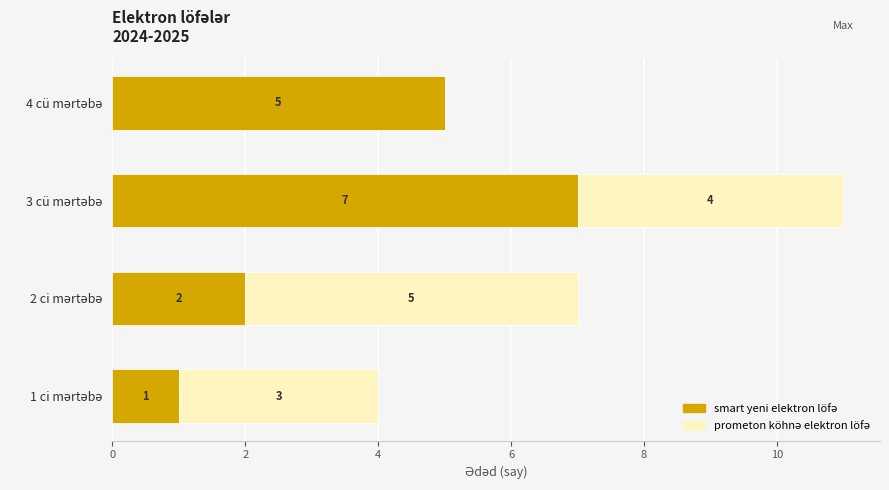

How many categories are shown in the chart?

4